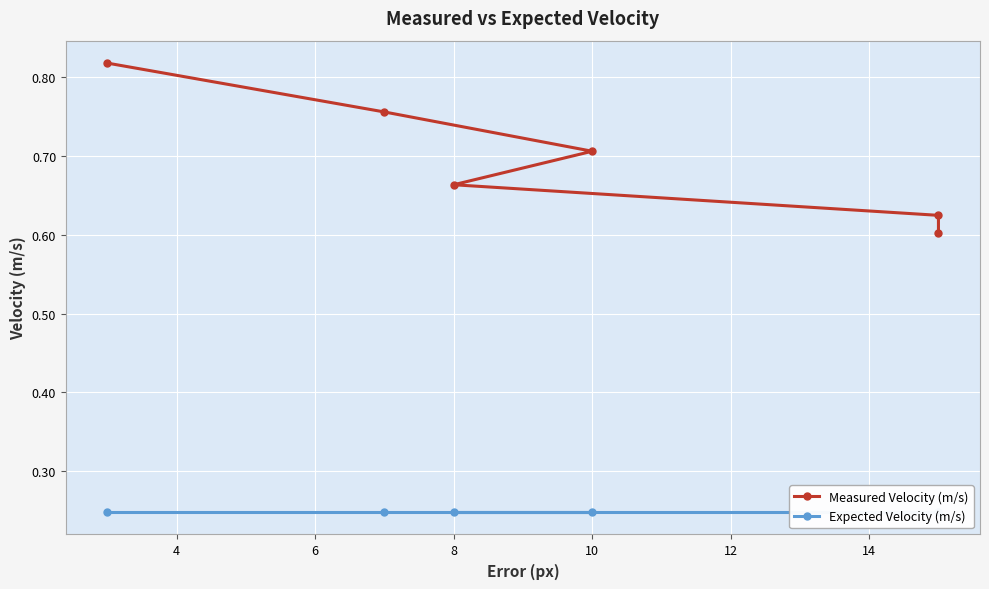

Rank the series by their maximum value, from highest to lowest.

Measured Velocity (m/s), Expected Velocity (m/s)